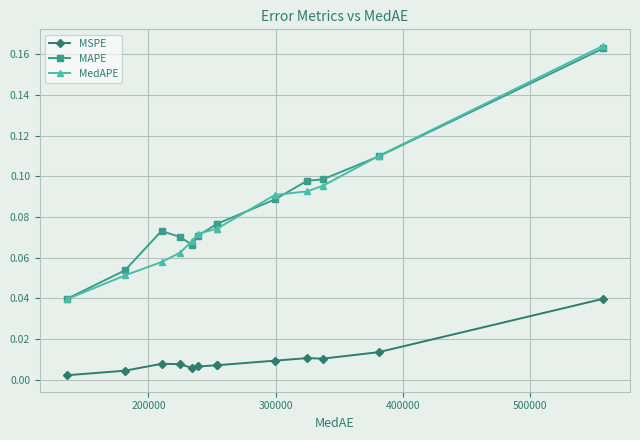

Count the MAPE values in the range 0 to 1.

13